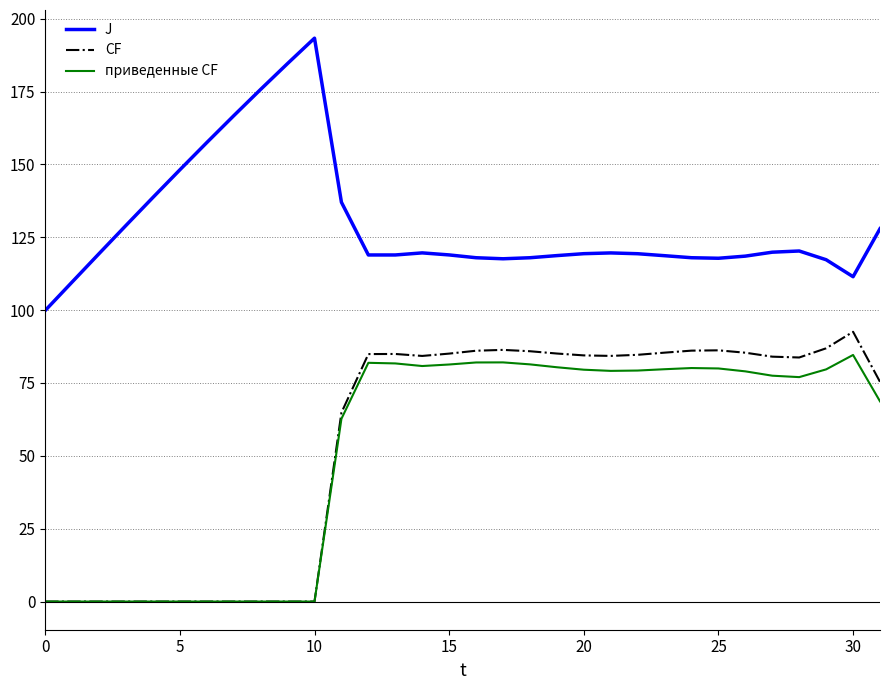

What is the greatest value displayed?

193.3